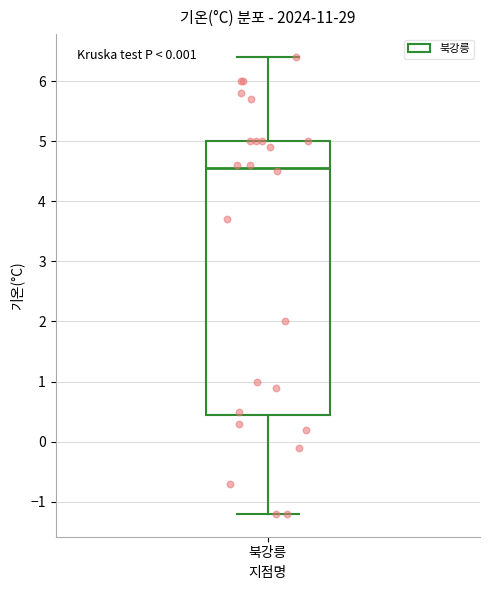

Where does the median line of the box for 북강릉 sit on the y-axis? The values are not printed on the chart, so give them approximately, as read against the axis.

4.6